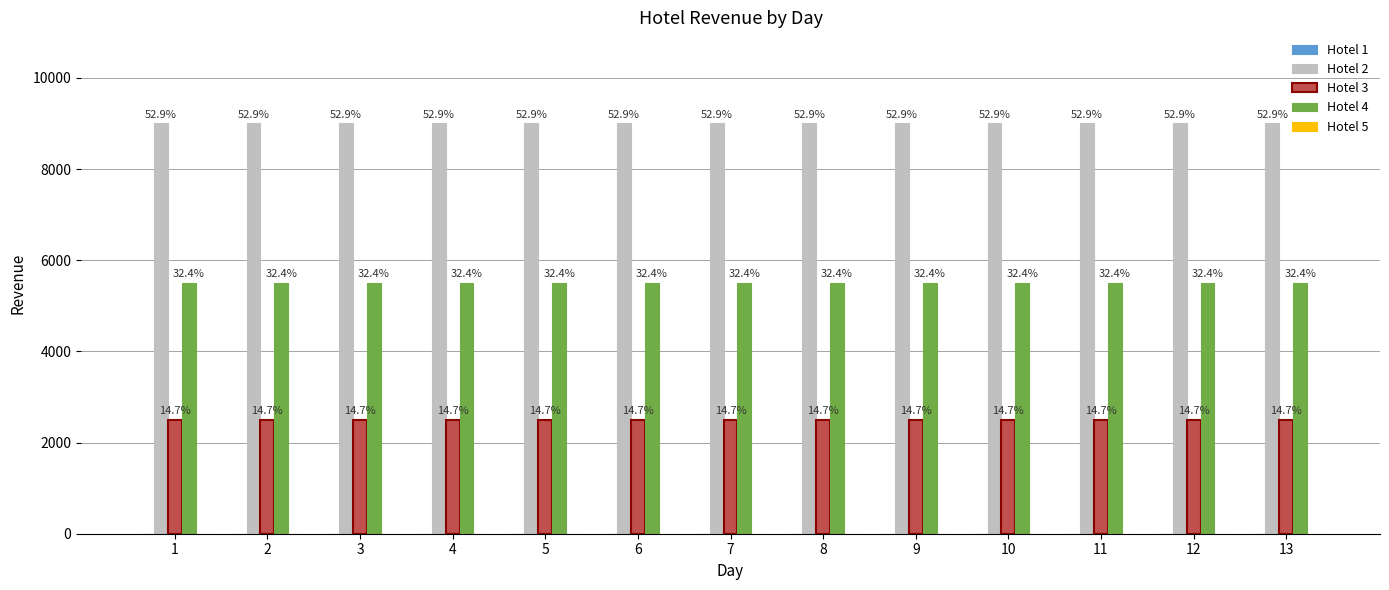

Reading left to right, what are all the values shown in this chart?

Hotel 1: 0	0	0	0	0	0	0	0	0	0	0	0	0
Hotel 2: 9000	9000	9000	9000	9000	9000	9000	9000	9000	9000	9000	9000	9000
Hotel 3: 2500	2500	2500	2500	2500	2500	2500	2500	2500	2500	2500	2500	2500
Hotel 4: 5500	5500	5500	5500	5500	5500	5500	5500	5500	5500	5500	5500	5500
Hotel 5: 0	0	0	0	0	0	0	0	0	0	0	0	0